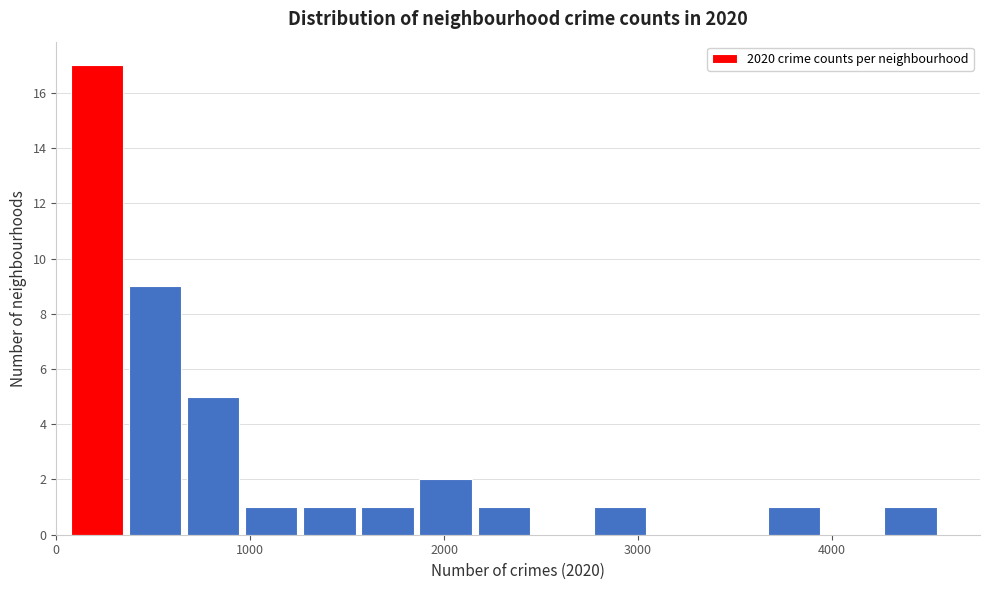

Around what value on the x-axis is the tallest bar? Give the approximate position of its centre, as read against the axis.

200